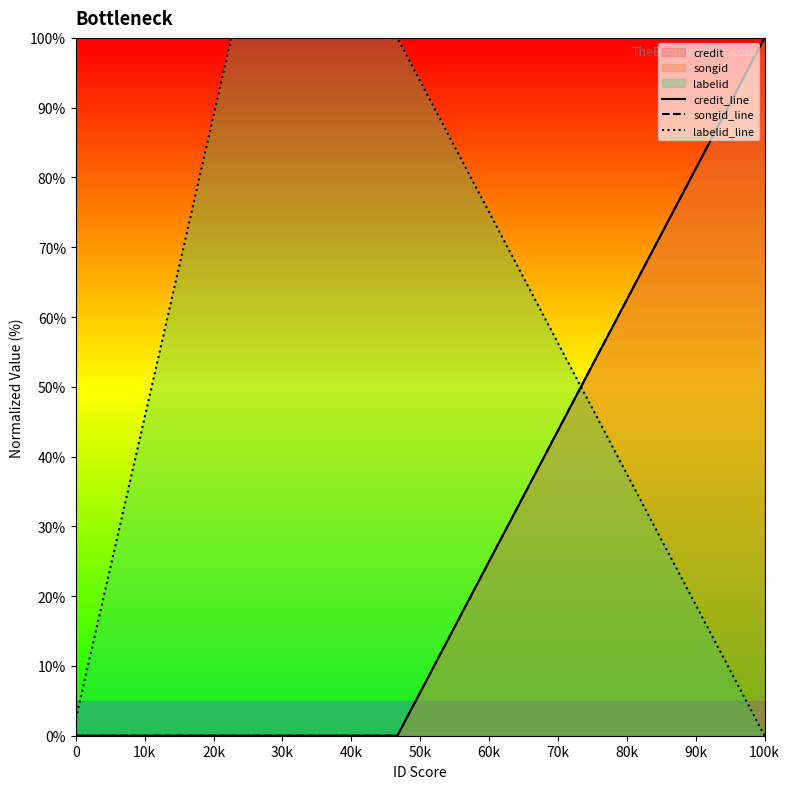

Reading left to right, extract all data points from this chart.

credit_line: 0.0	0.0	0.0	100.0
songid_line: 0.0	0.0	0.0	100.0
labelid_line: 2.4	100.0	100.0	0.0